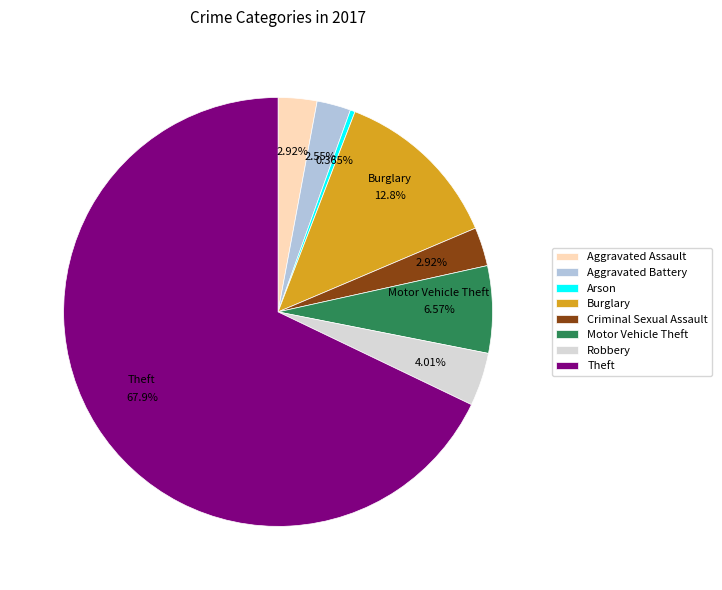

Is there any slice that represents more than half of the pie?

Yes